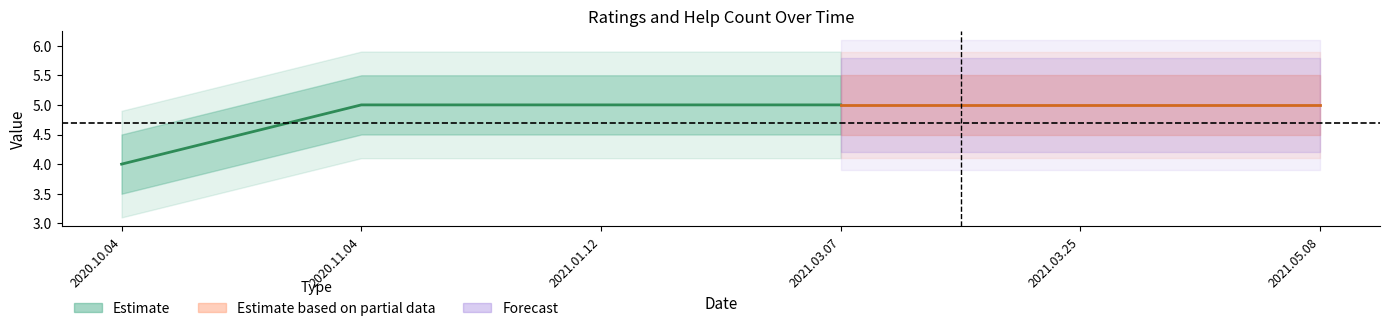

What is the approximate value of ratings at 2021.03.07?

5